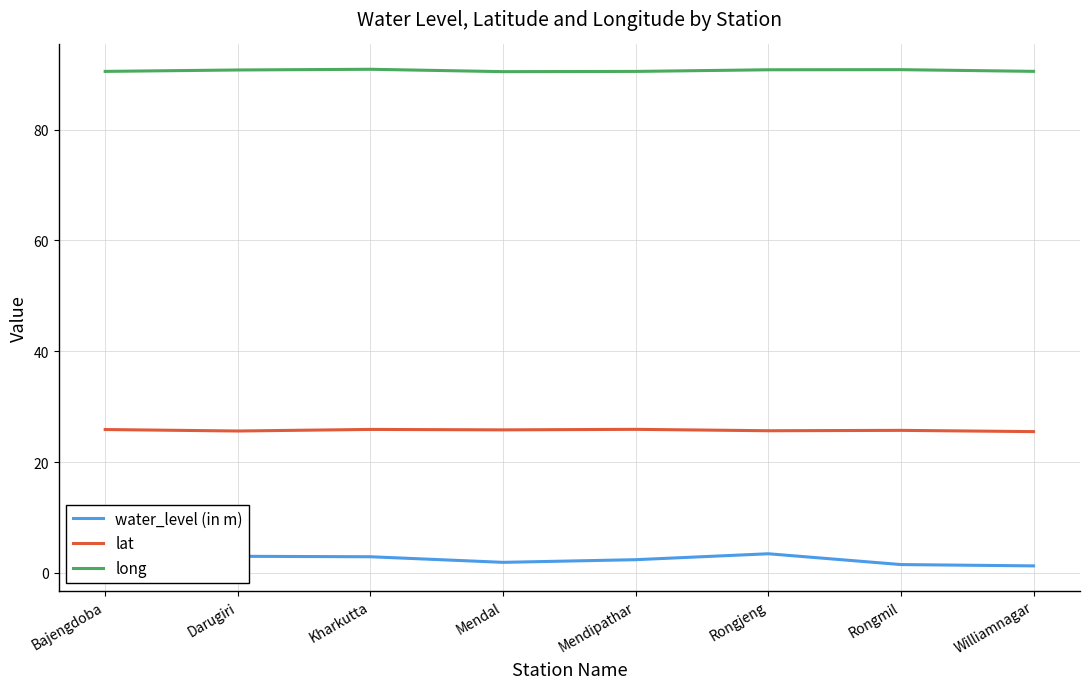

True or false: lat and water_level (in m) intersect in this chart.

False